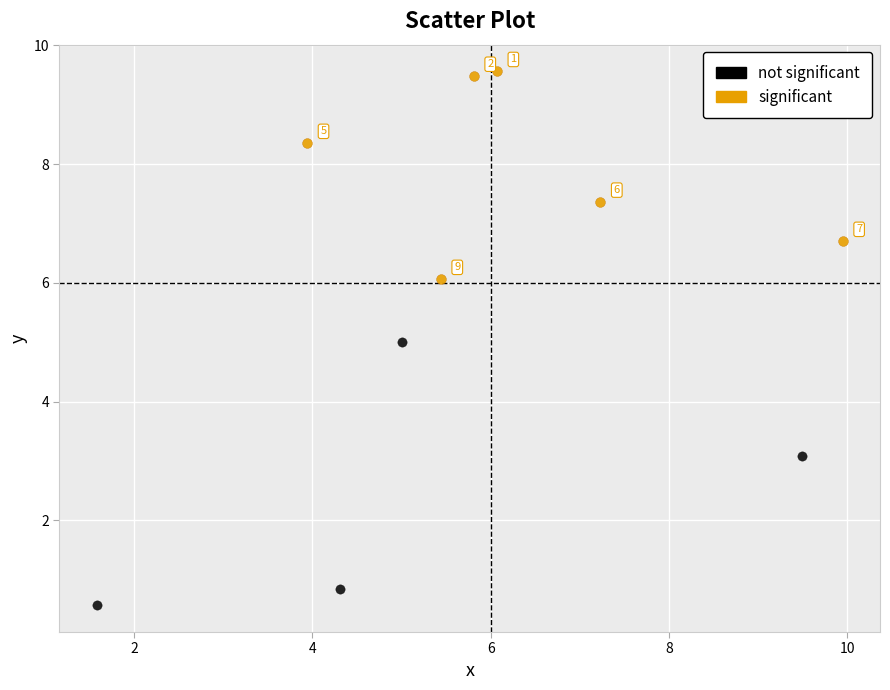

Which series contains the highest Y value?

significant